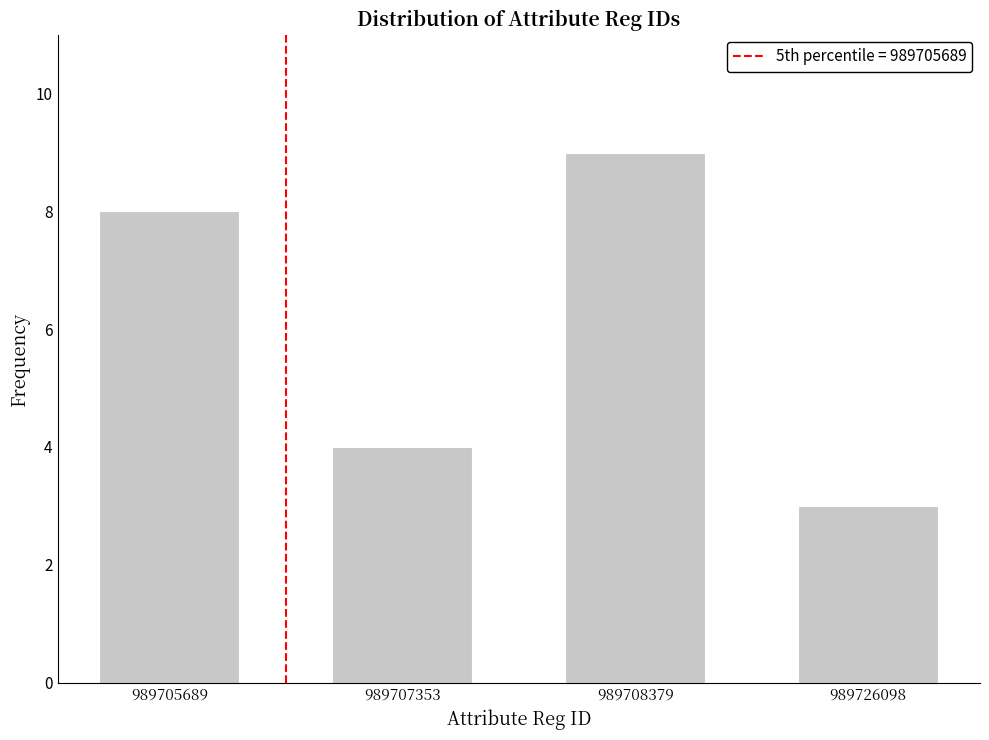

Reading left to right, transcribe all the data shown in this chart.

8	4	9	3